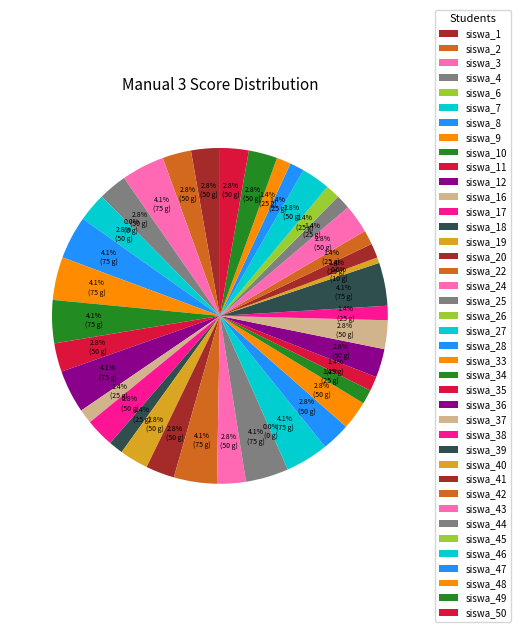

To the nearest percent, what is the combined percentage of siswa_8 and siswa_37?

7%